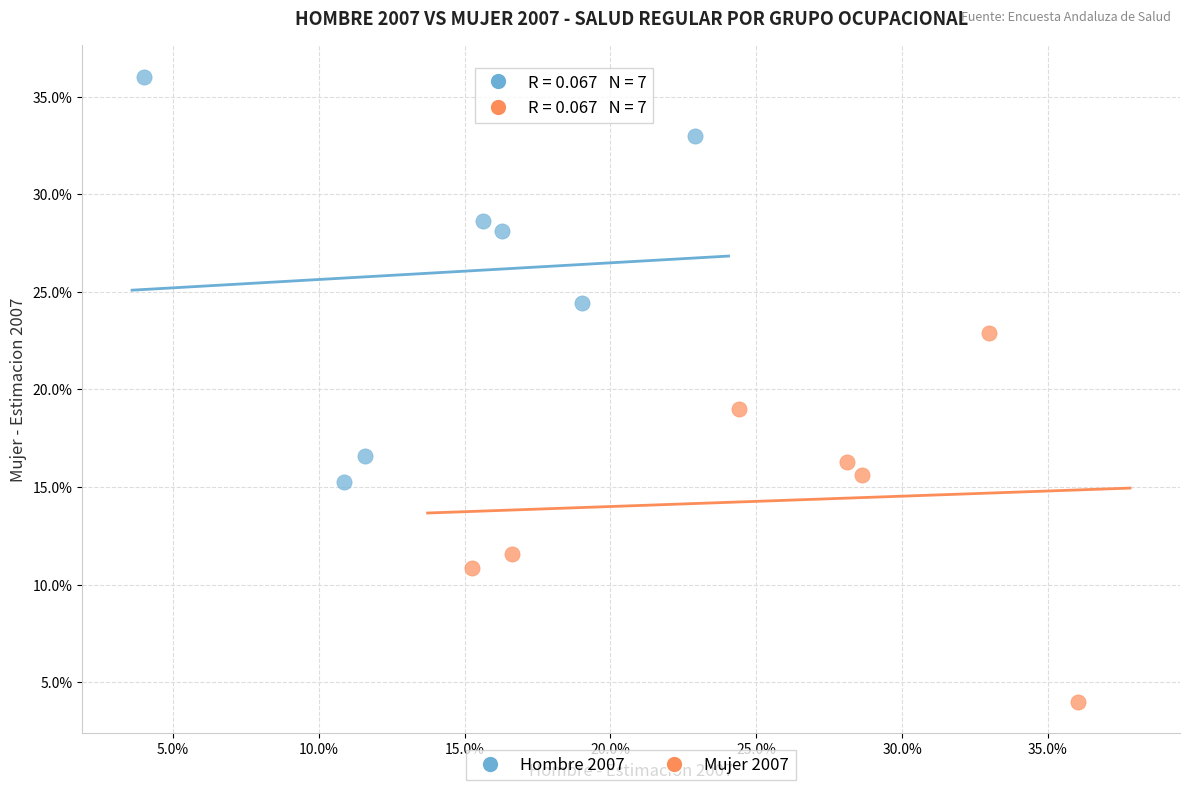

What are all the series names shown in the legend?

Hombre 2007, Mujer 2007